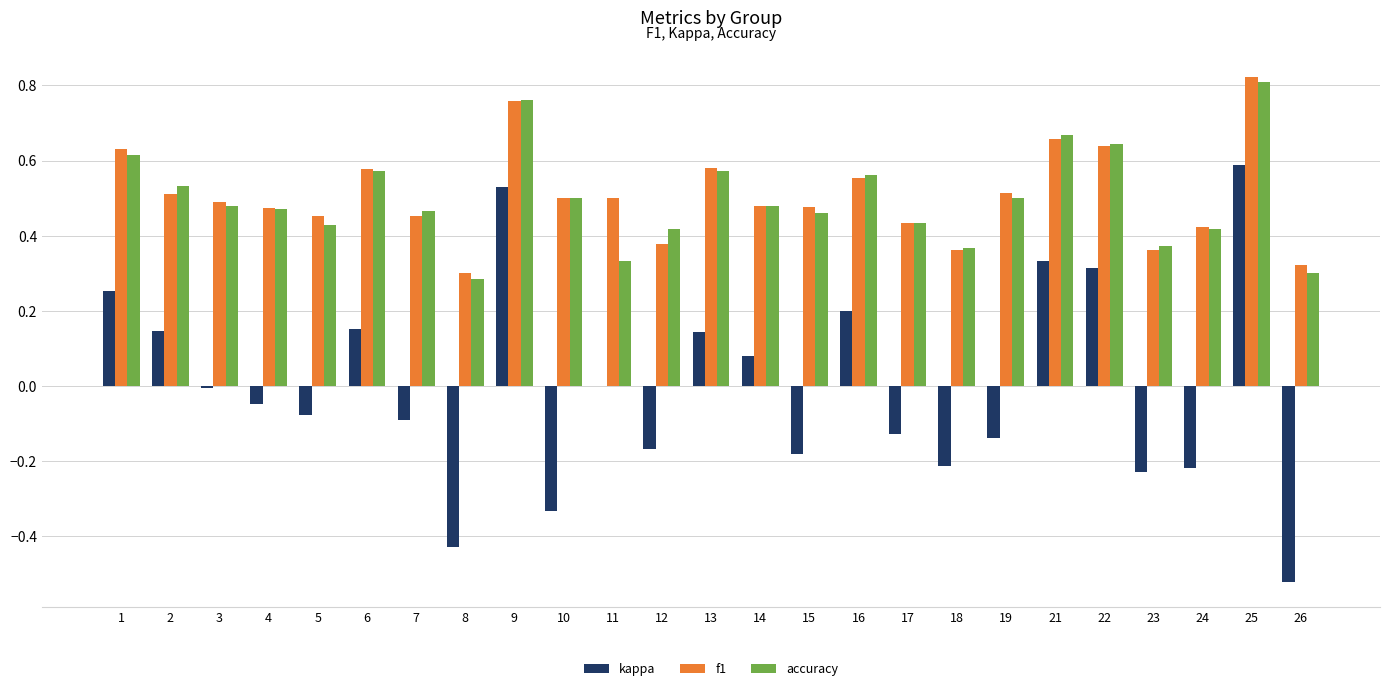

How many distinct data groups are displayed?

3